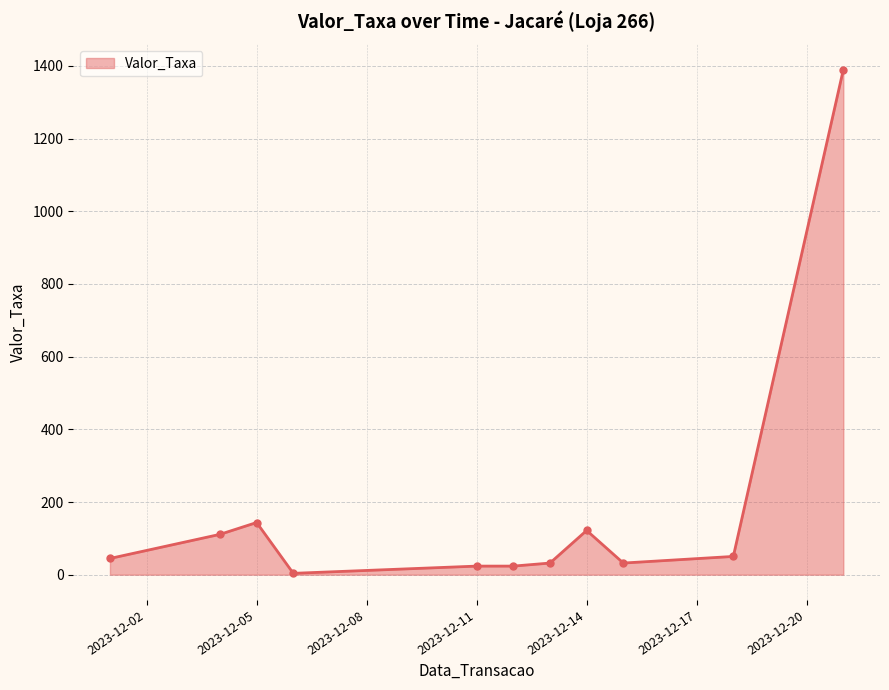

What is the average value?

179.6